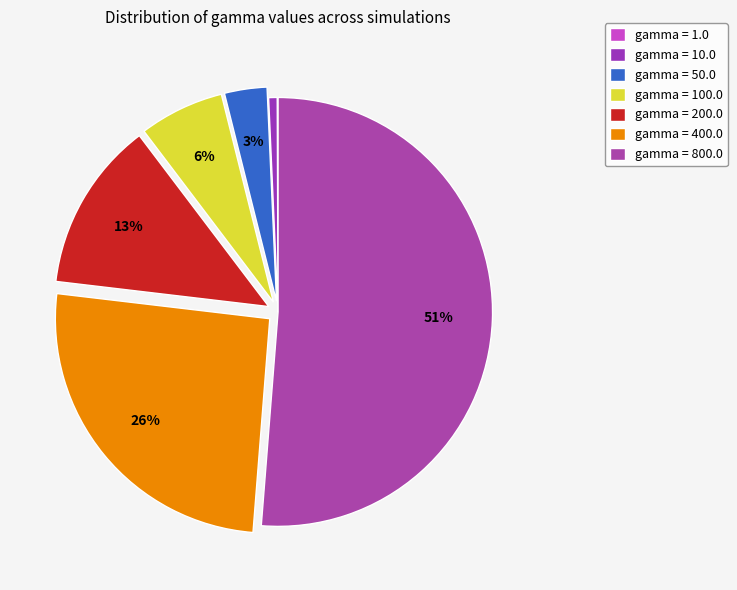

How many slices are in this pie chart?

7